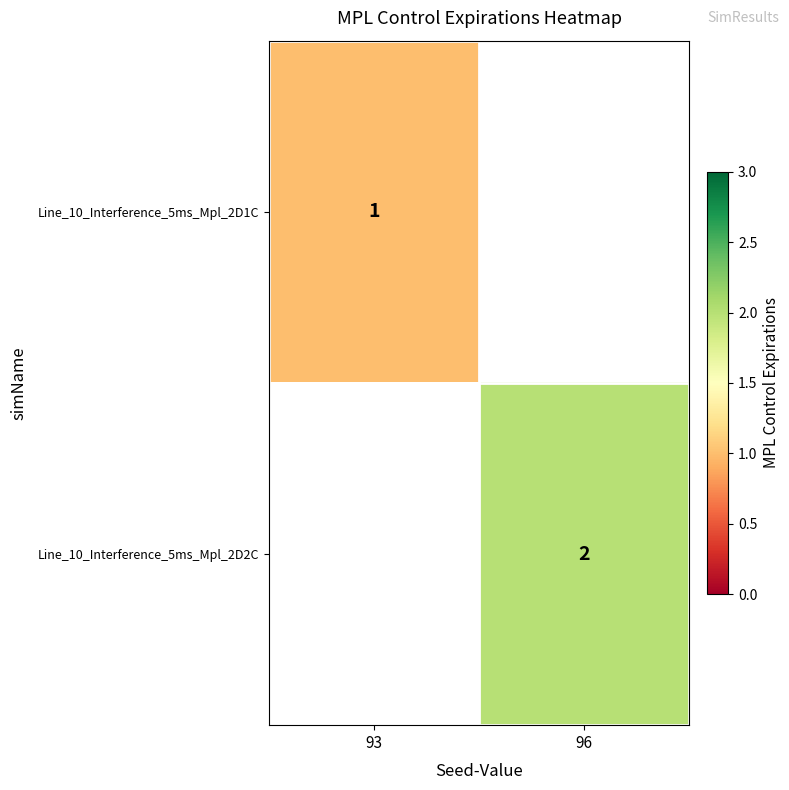

How many series are shown in this chart?

2